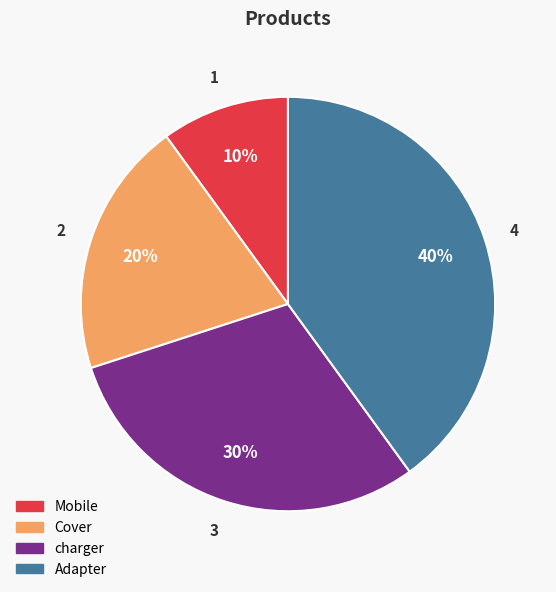

To the nearest percent, what portion does Cover represent?

20%